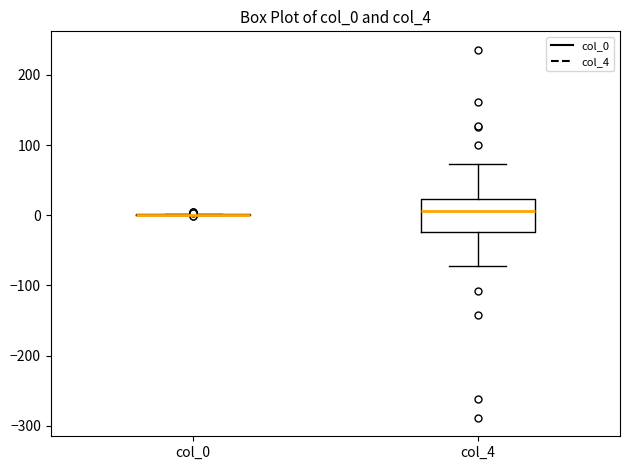

Comparing the boxes themselves (not the whiskers), which one is the tallest?

col_4